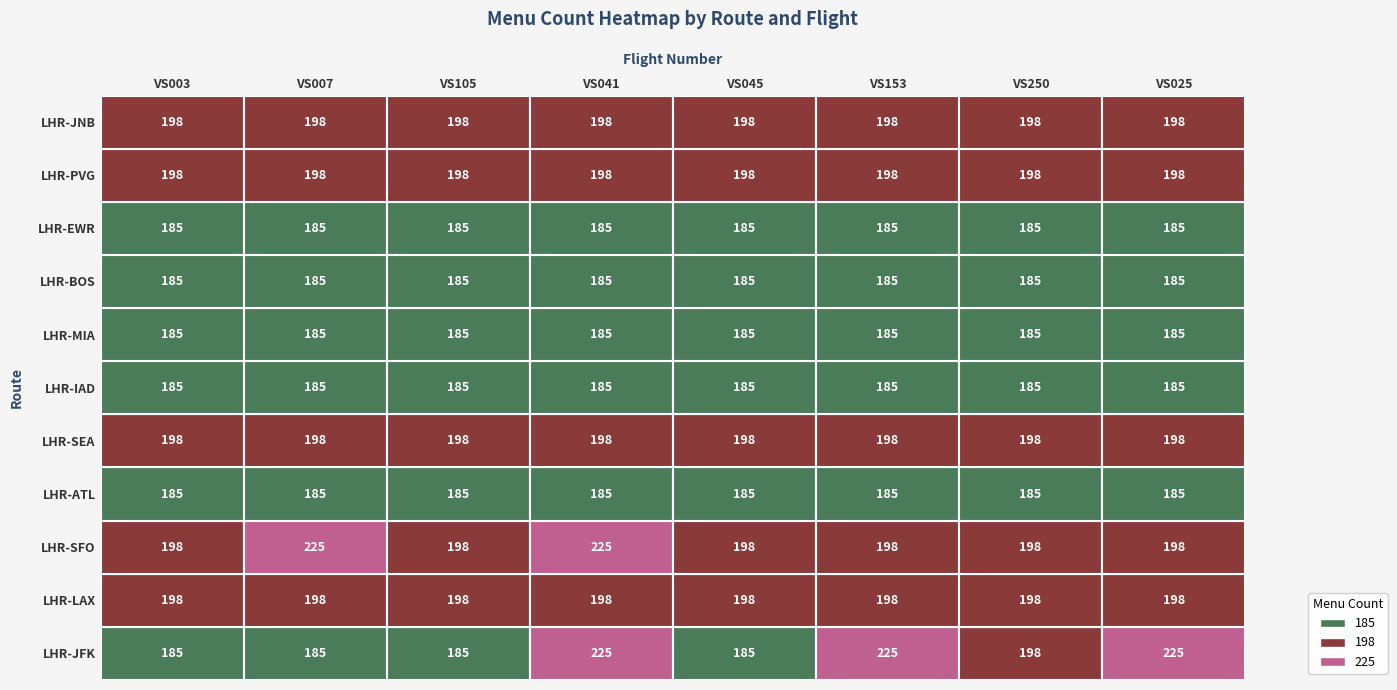

True or false: LHR-JFK has a value of 225 at VS041.

True